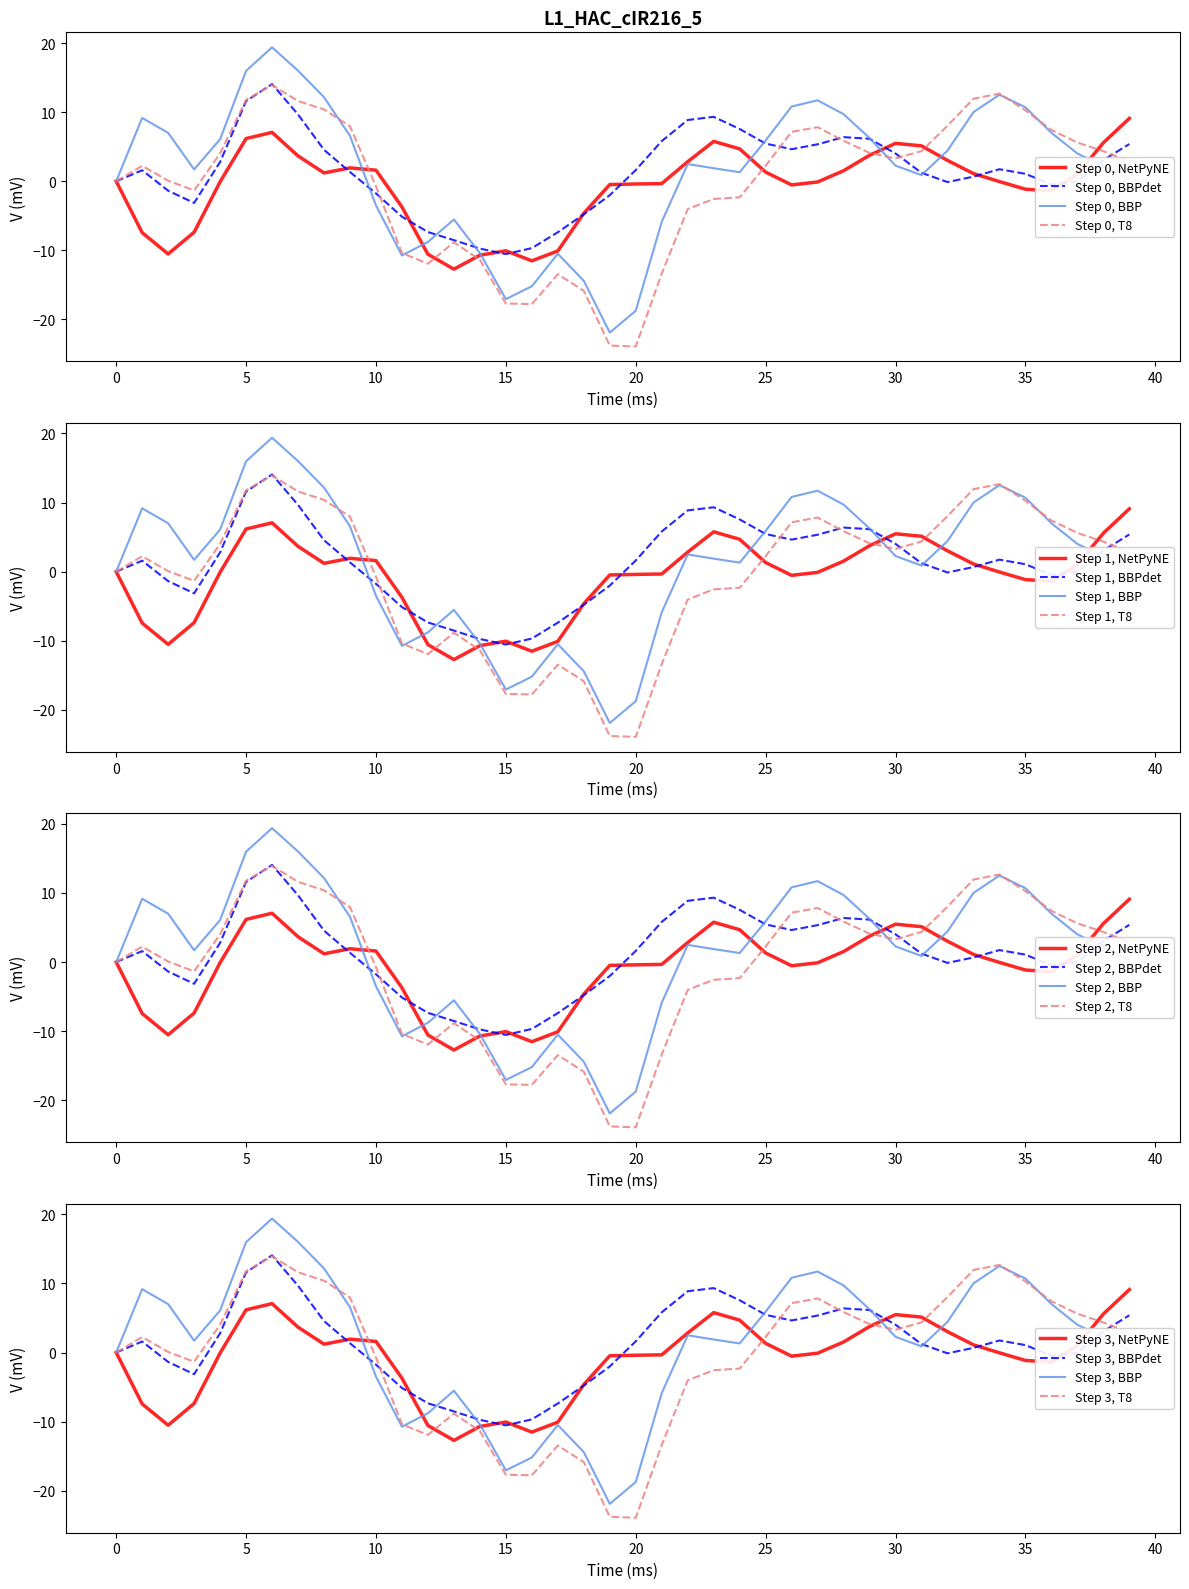

Is it true that Step 0, NetPyNE equals 1.9 at 30?

False